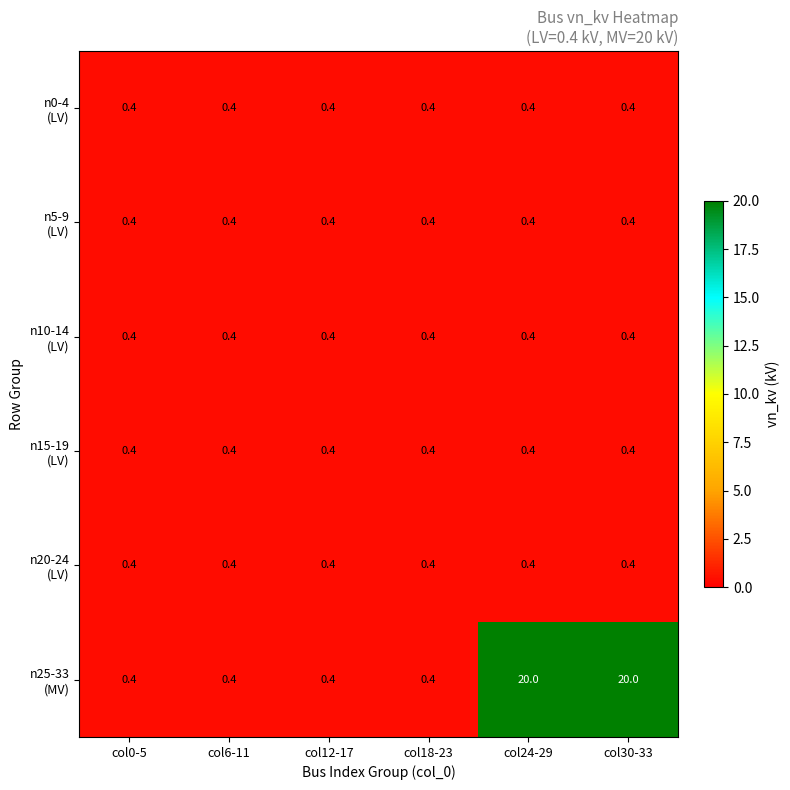

What is the total value across all series at col18-23?

2.4